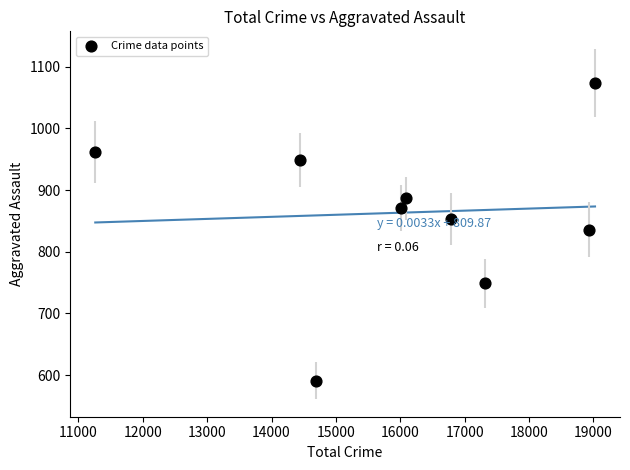

What is the range of X values (max minus min)?

7766